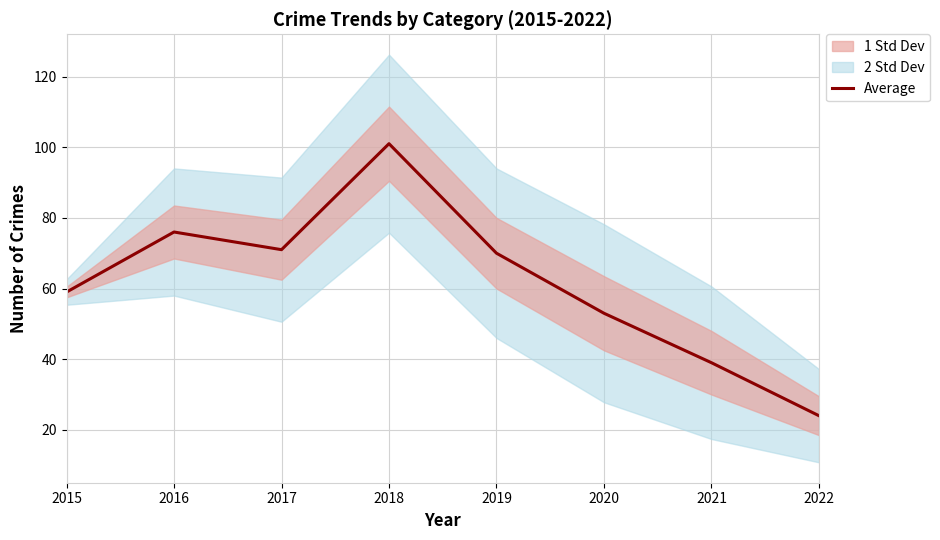

Between 2020 and 2016, which is larger?

2016